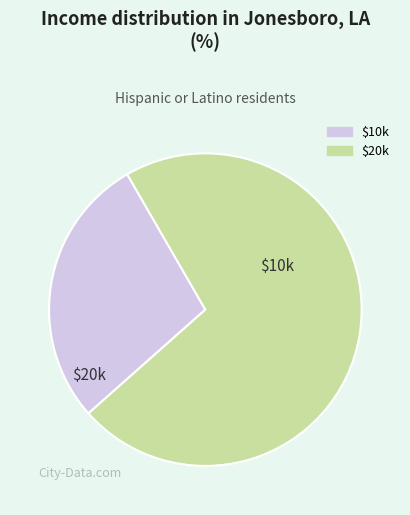

Does any single category account for the majority?

Yes